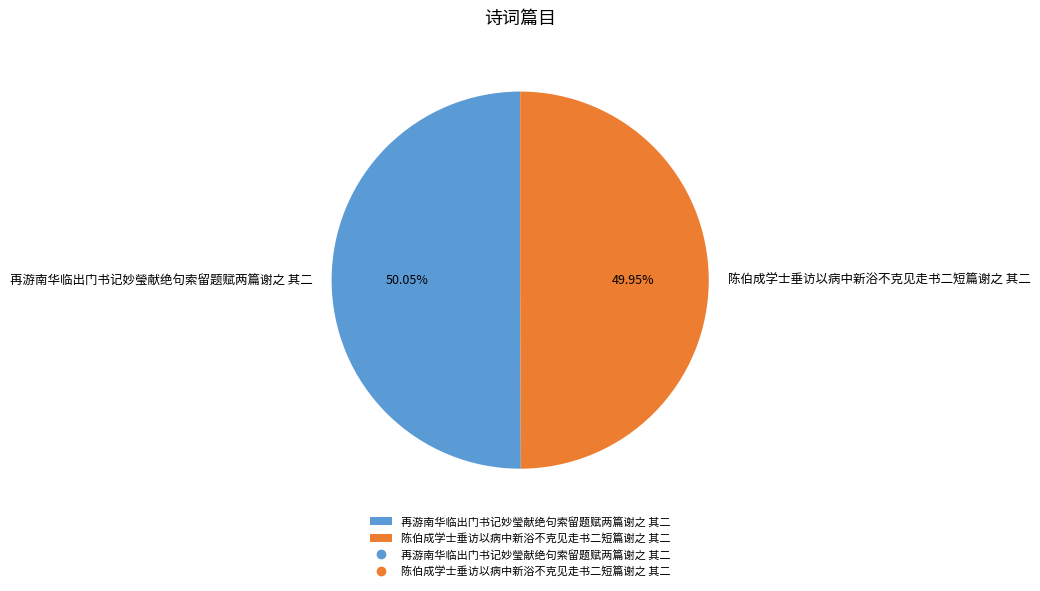

How many slices are in this pie chart?

2